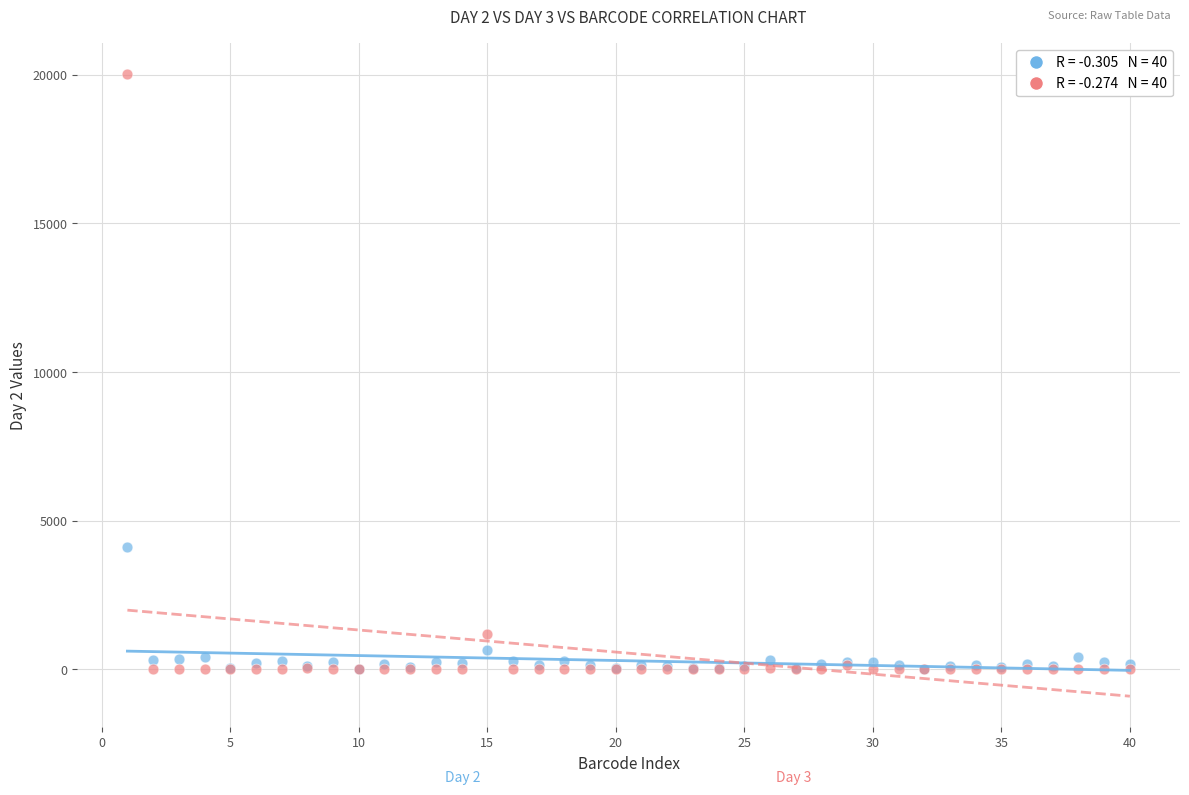

Across all series, what Y value is closest to 10006?

4131